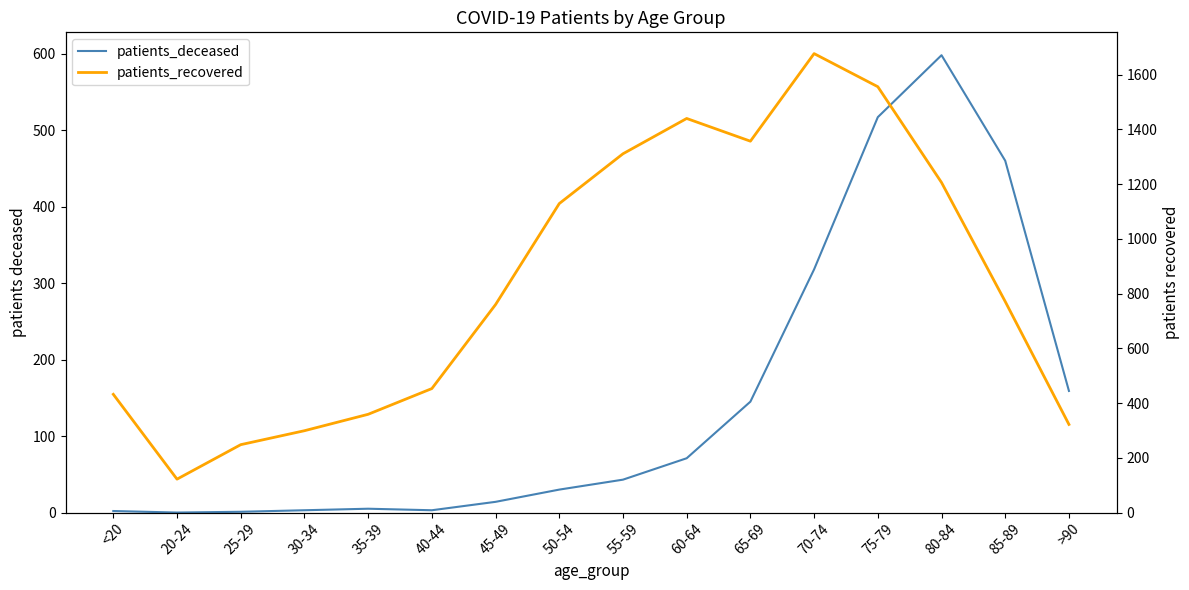

What is the difference between the second highest and second lowest values in the patients_deceased series?

516